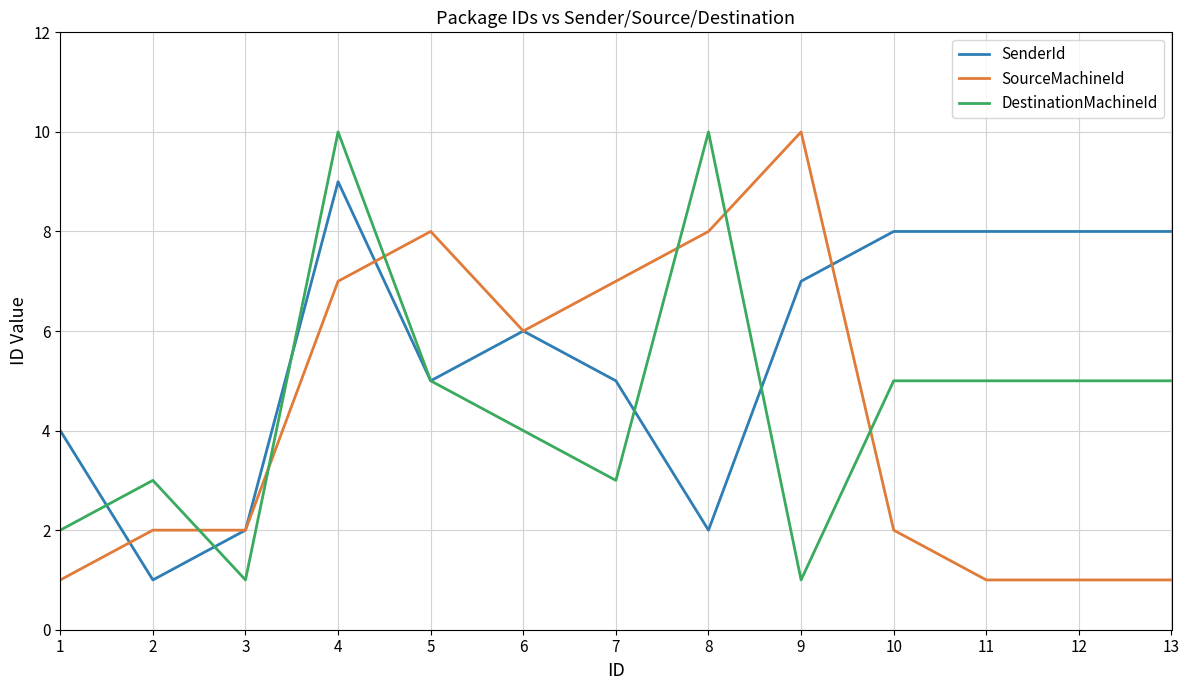

What is the minimum value for SenderId?

1